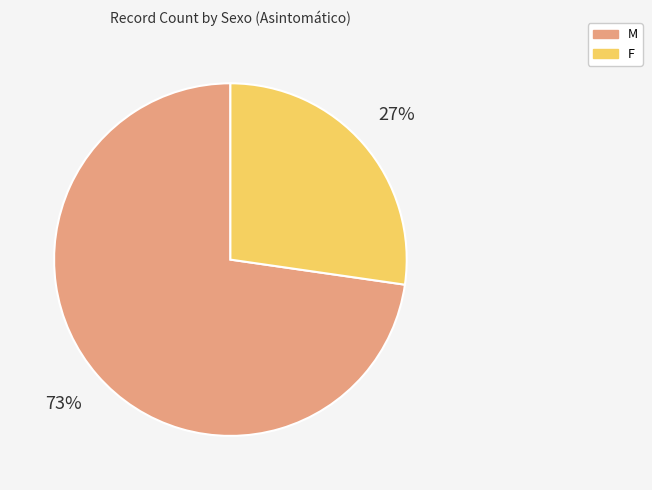

Do M and F together represent more than half of the pie?

Yes